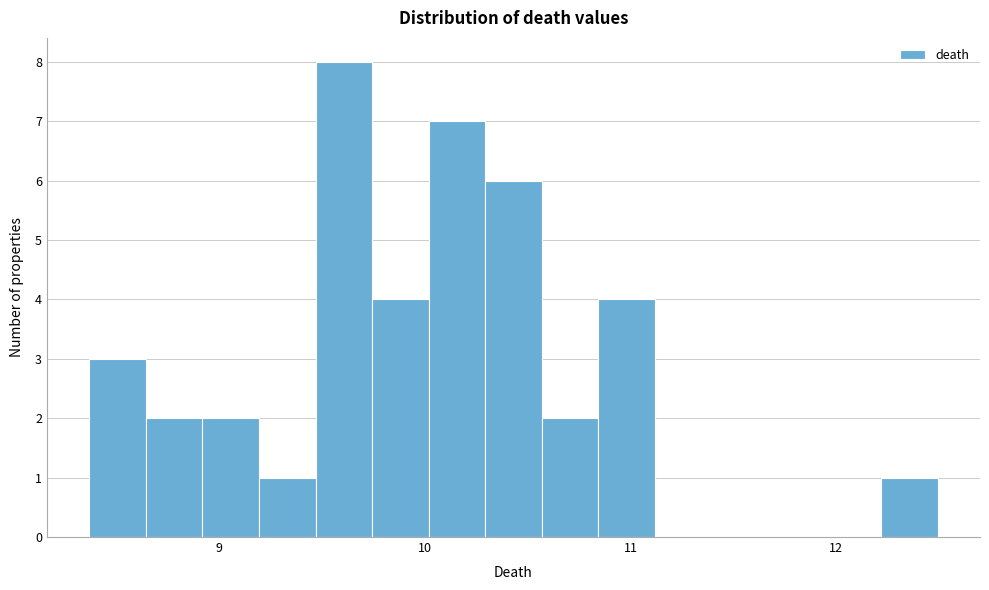

Read against the x-axis, roughly where is the centre of the tallest bar?

9.6